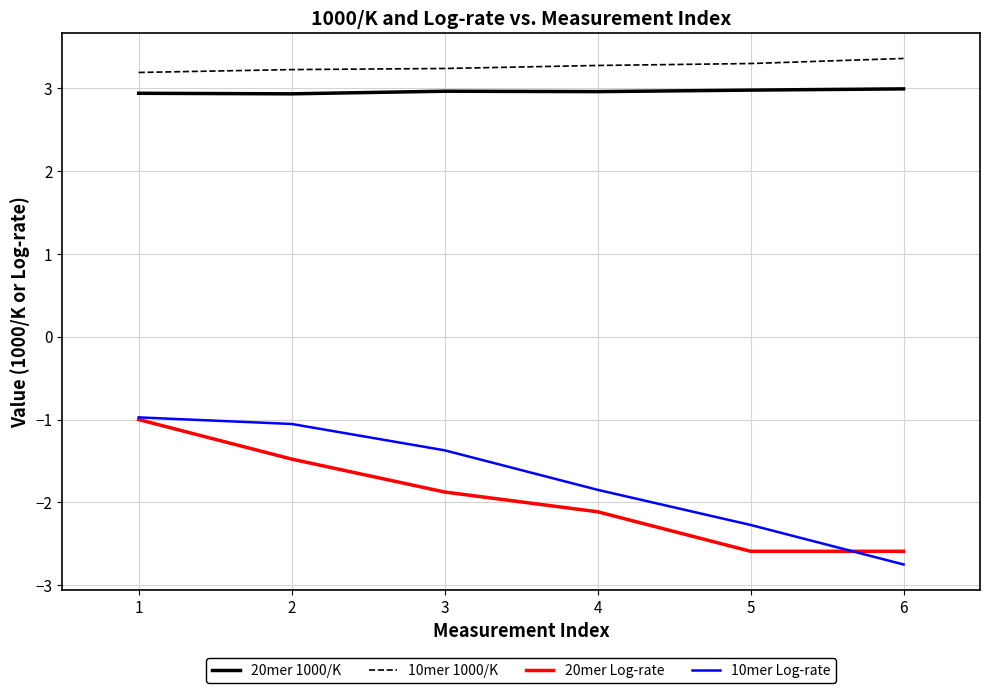

The 10mer Log-rate series shows -1.6 at 1. True or false?

False